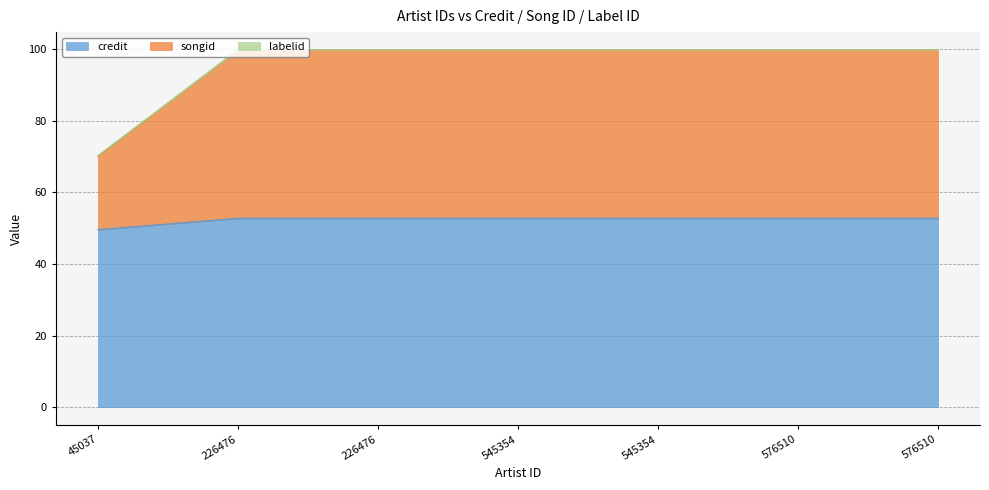

The credit series shows 99.8 at 545354. True or false?

True